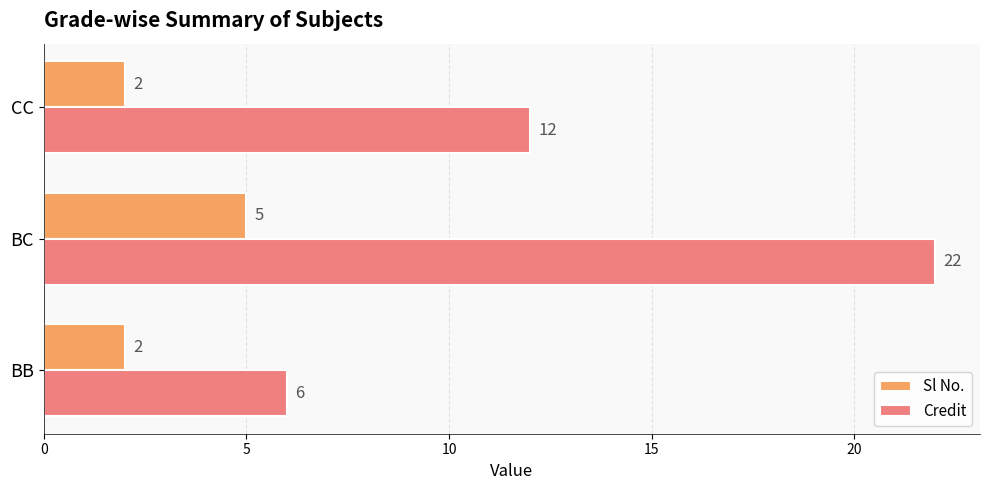

Is it true that Sl No. equals 2 at CC?

True